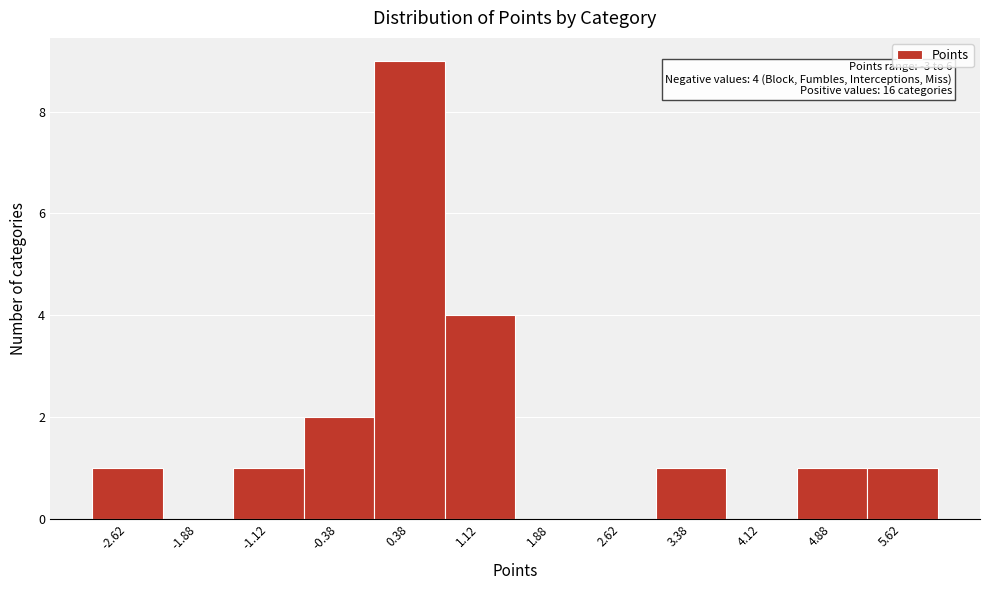

Over which range of the x-axis is the bar tallest?

0.00 to 0.75